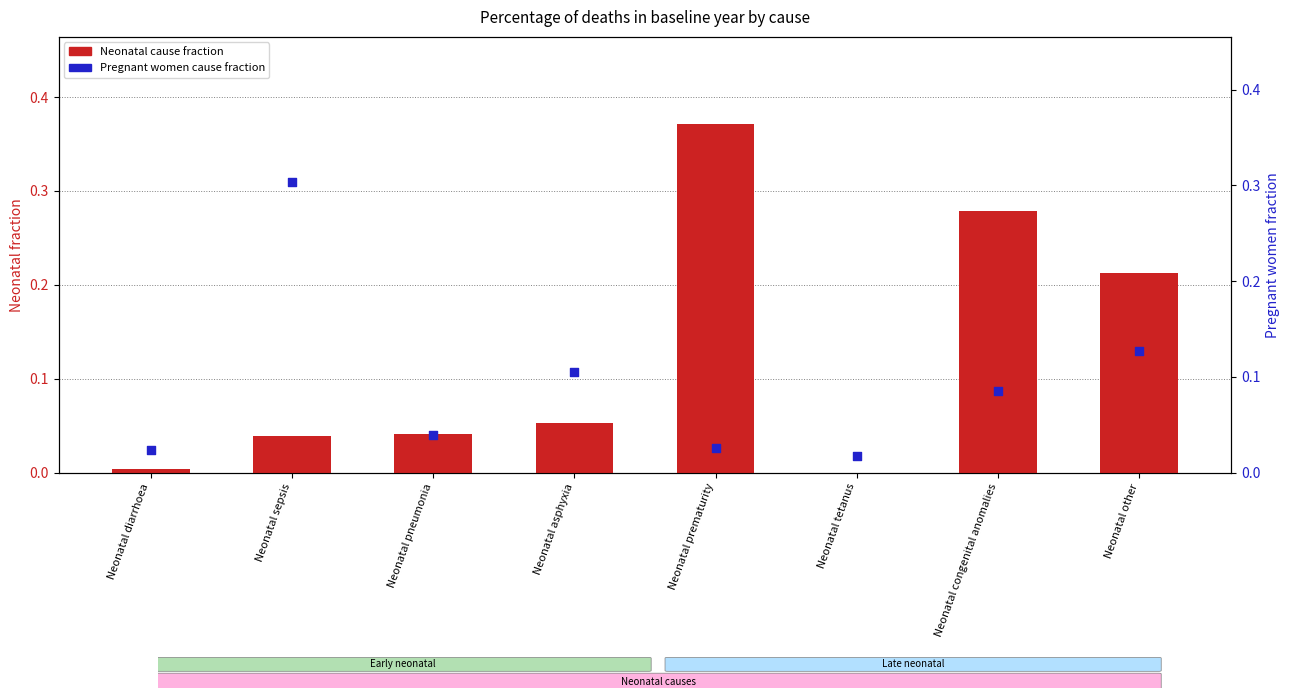

What are all the series names shown in the legend?

Neonatal cause fraction, Pregnant women cause fraction